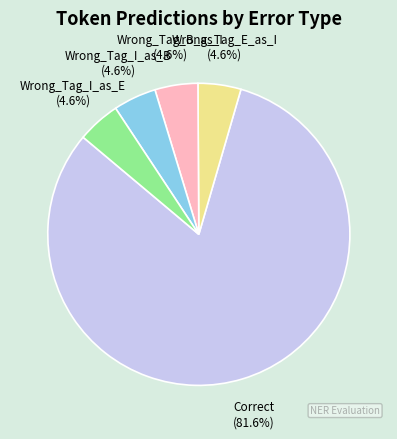

Is there a majority slice in this chart?

Yes